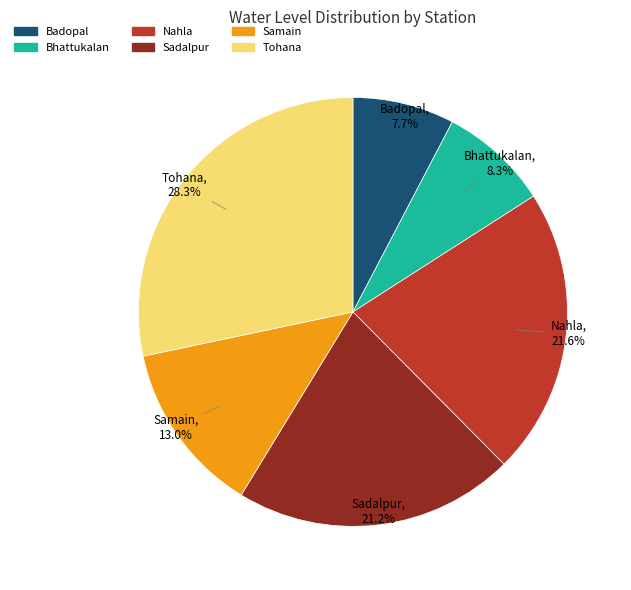

To the nearest percent, what is the difference between the Bhattukalan and Badopal slice percentages?

1%